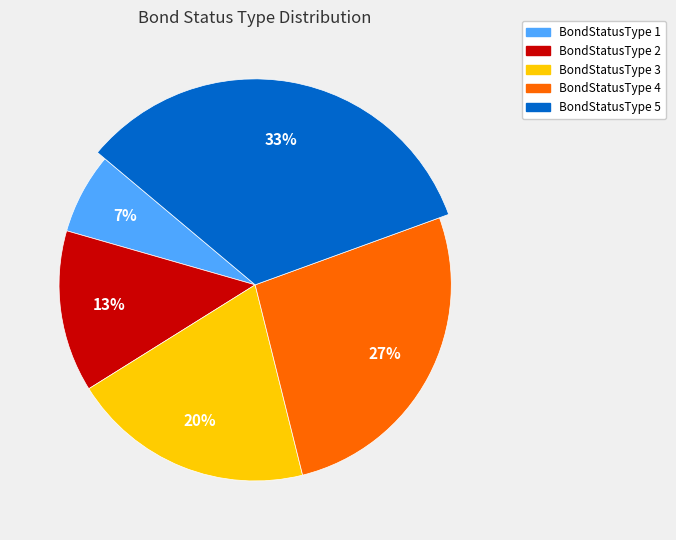

Is there any slice that represents more than half of the pie?

No